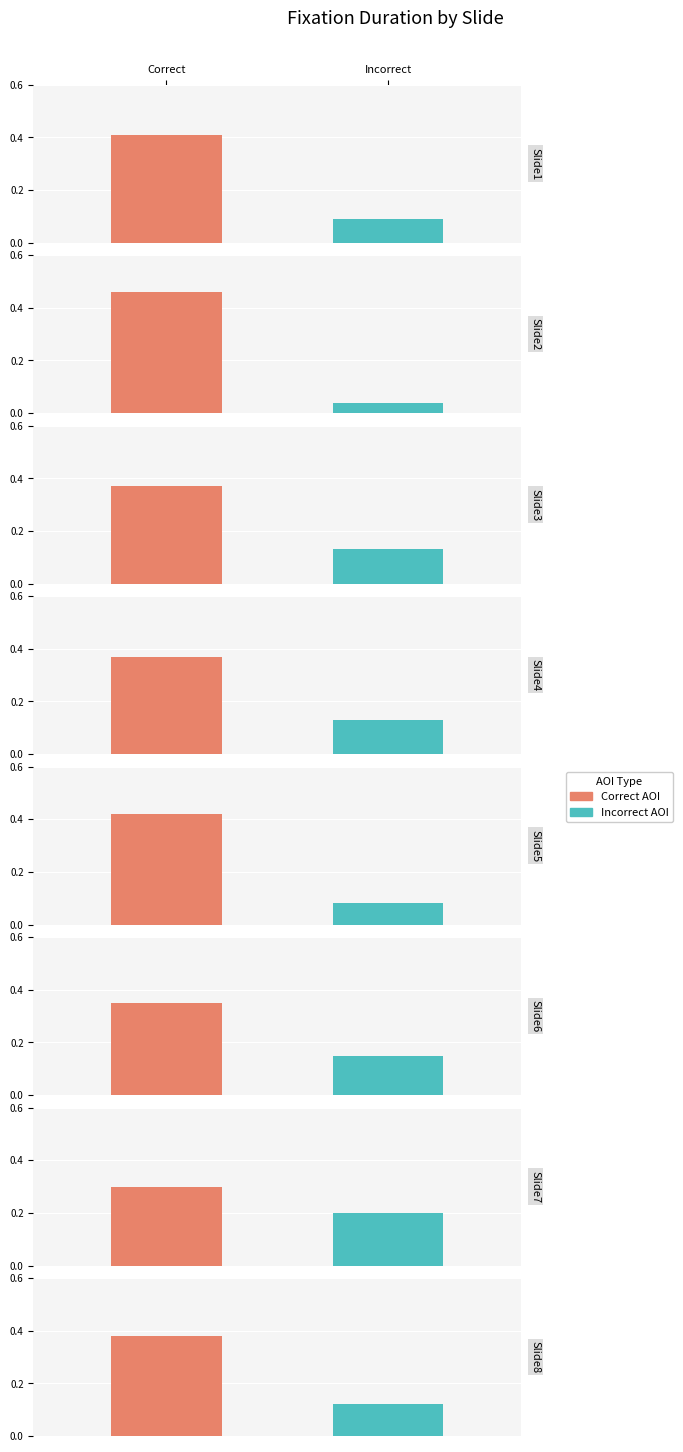

What is the maximum value for Correct AOI?

0.5